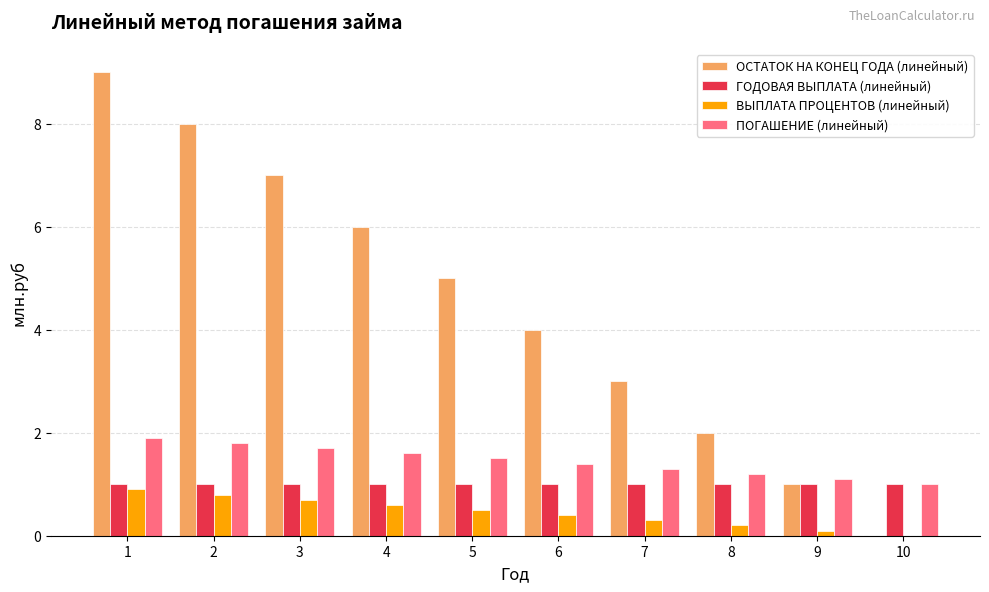

How many ВЫПЛАТА ПРОЦЕНТОВ (линейный) values are between 0 and 1?

10